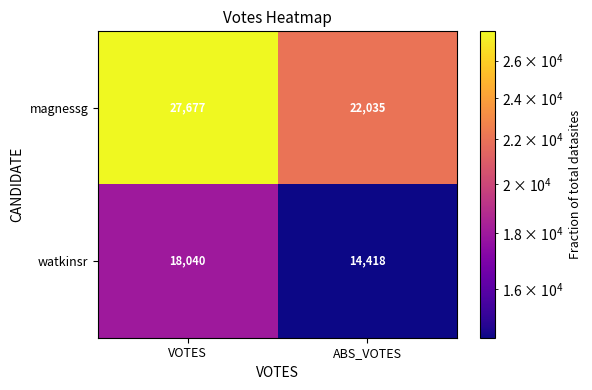

Count the number of data series in this chart.

2